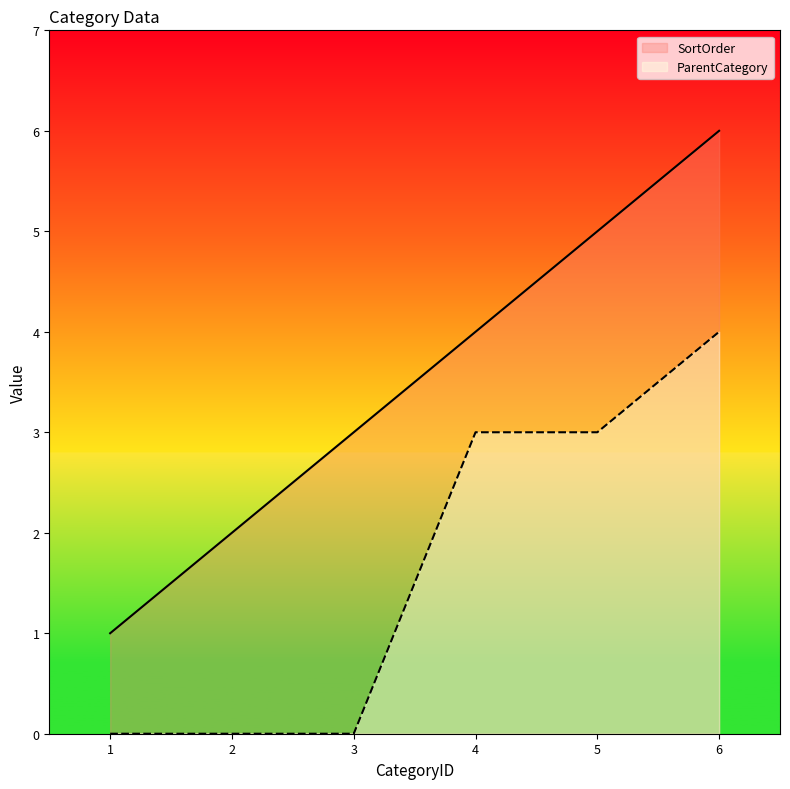

Between 3 and 6, which series saw the biggest shift?

ParentCategory